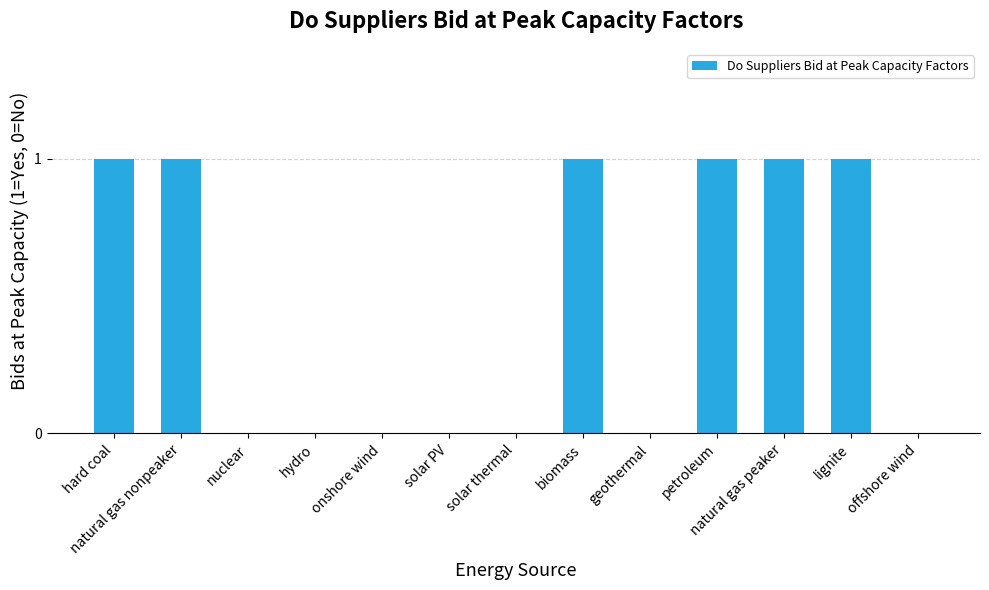

Is it true that the value at petroleum is 0?

False